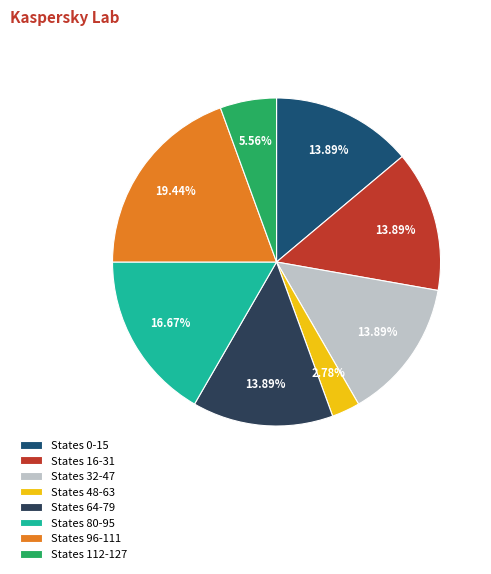

How many slices are in this pie chart?

8